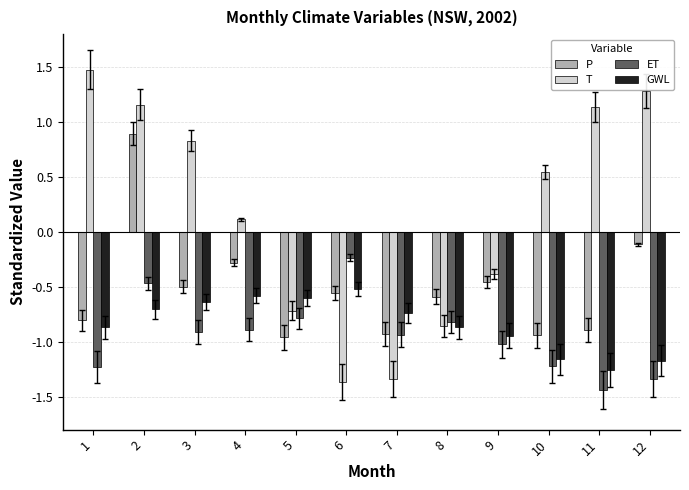

Which series has the largest total across all categories?

T